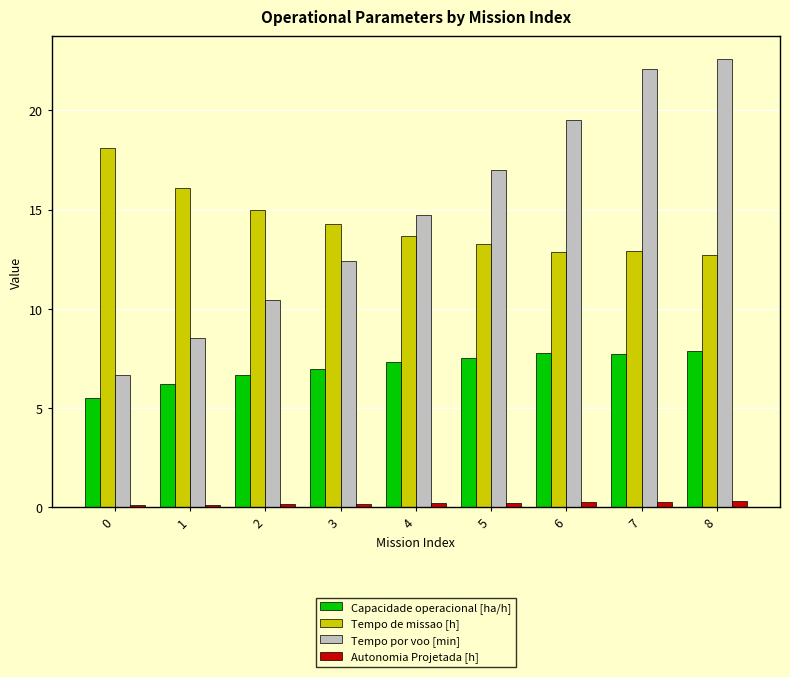

At how many categories does at least one series exceed 4?

9